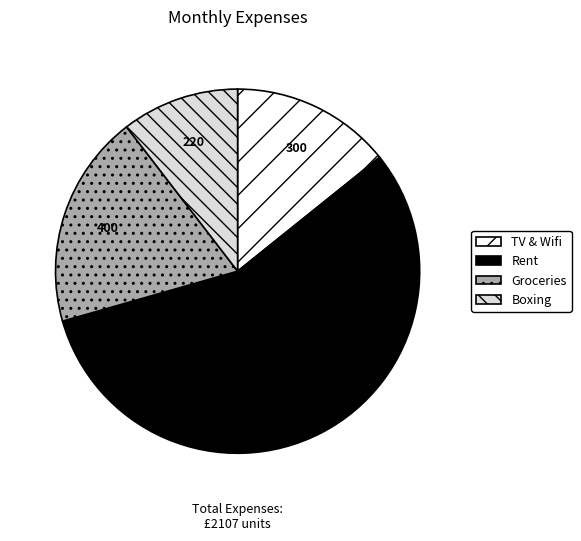

True or false: TV & Wifi accounts for 14% of the total.

True